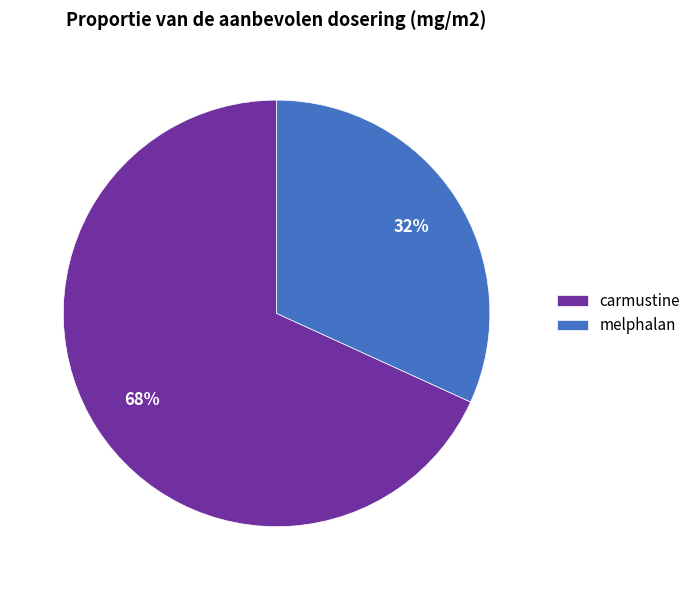

Is it true that carmustine is 68% of the pie?

True